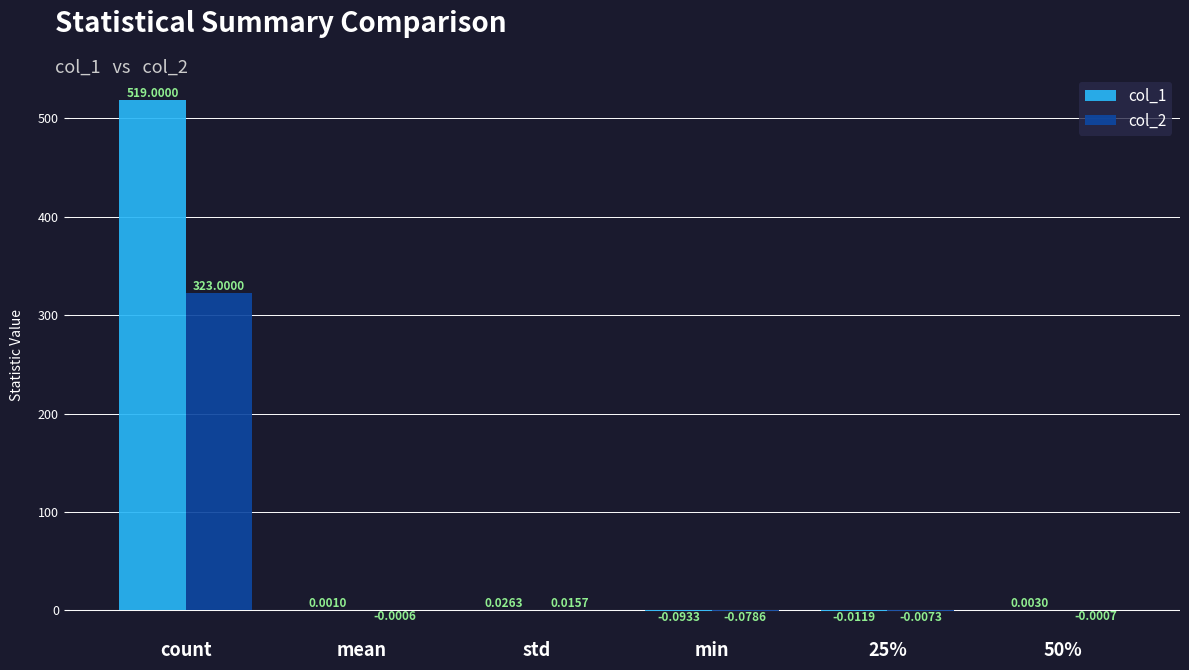

What are all the series names shown in the legend?

col_1, col_2